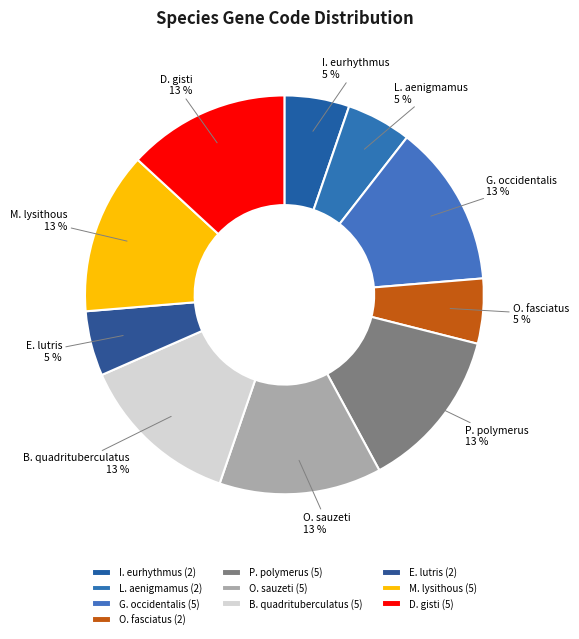

Is it true that D. gisti is 21% of the pie?

False